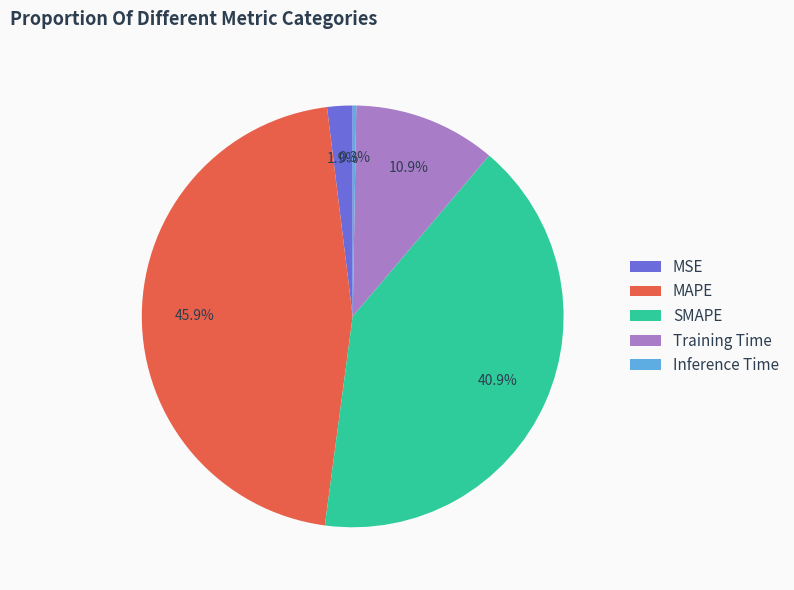

What is the largest slice in the pie chart?

MAPE